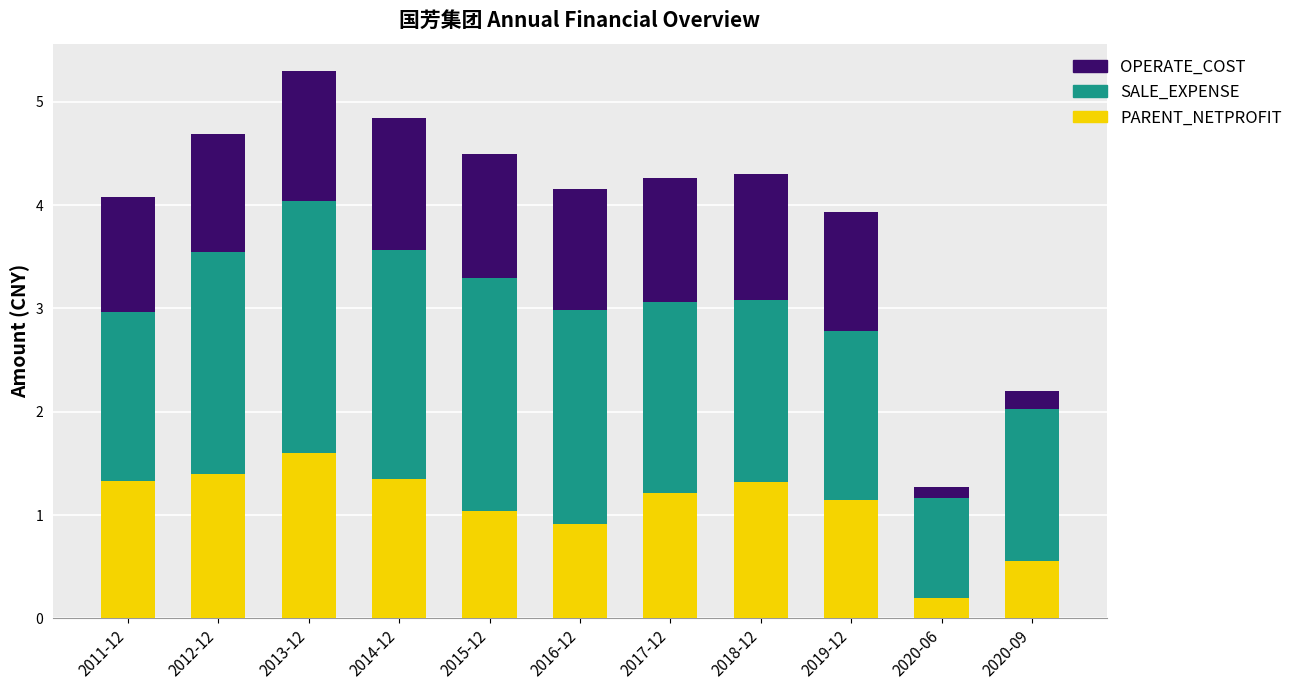

The value of PARENT_NETPROFIT at 2013-12 is 1.6. True or false?

True